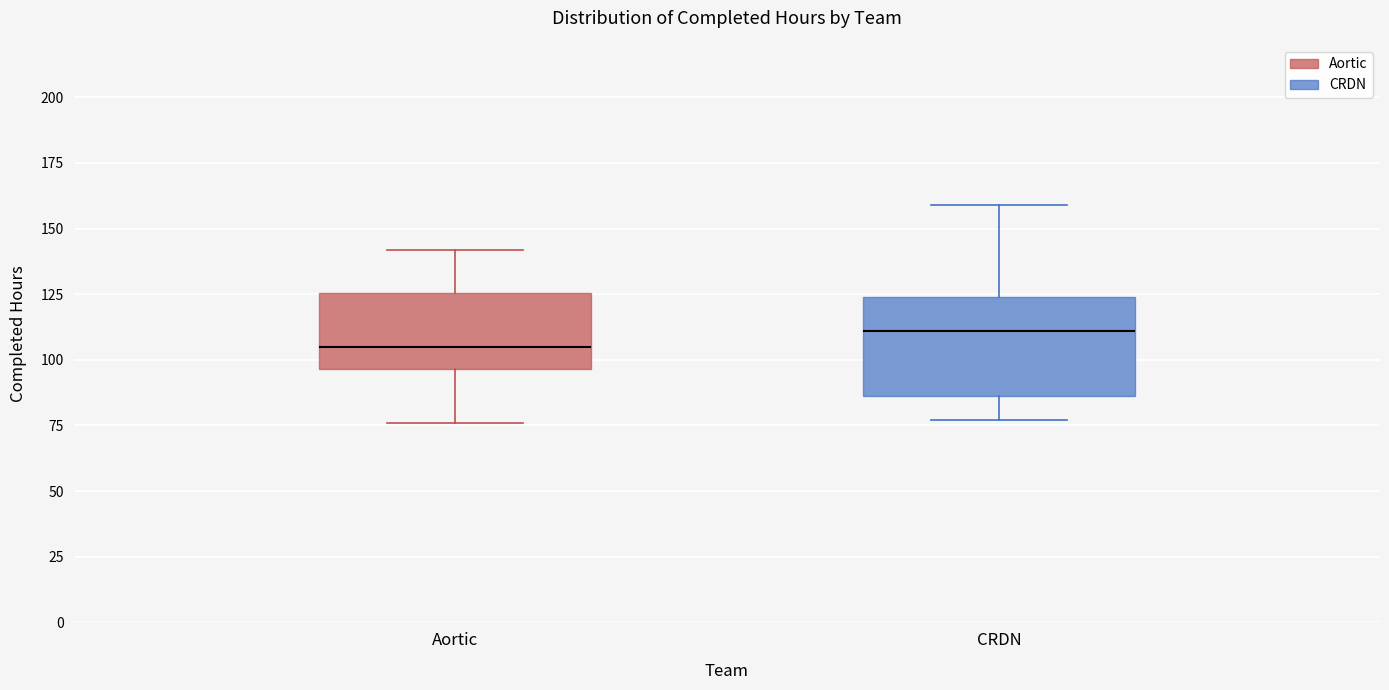

Which box's median line is the highest?

CRDN